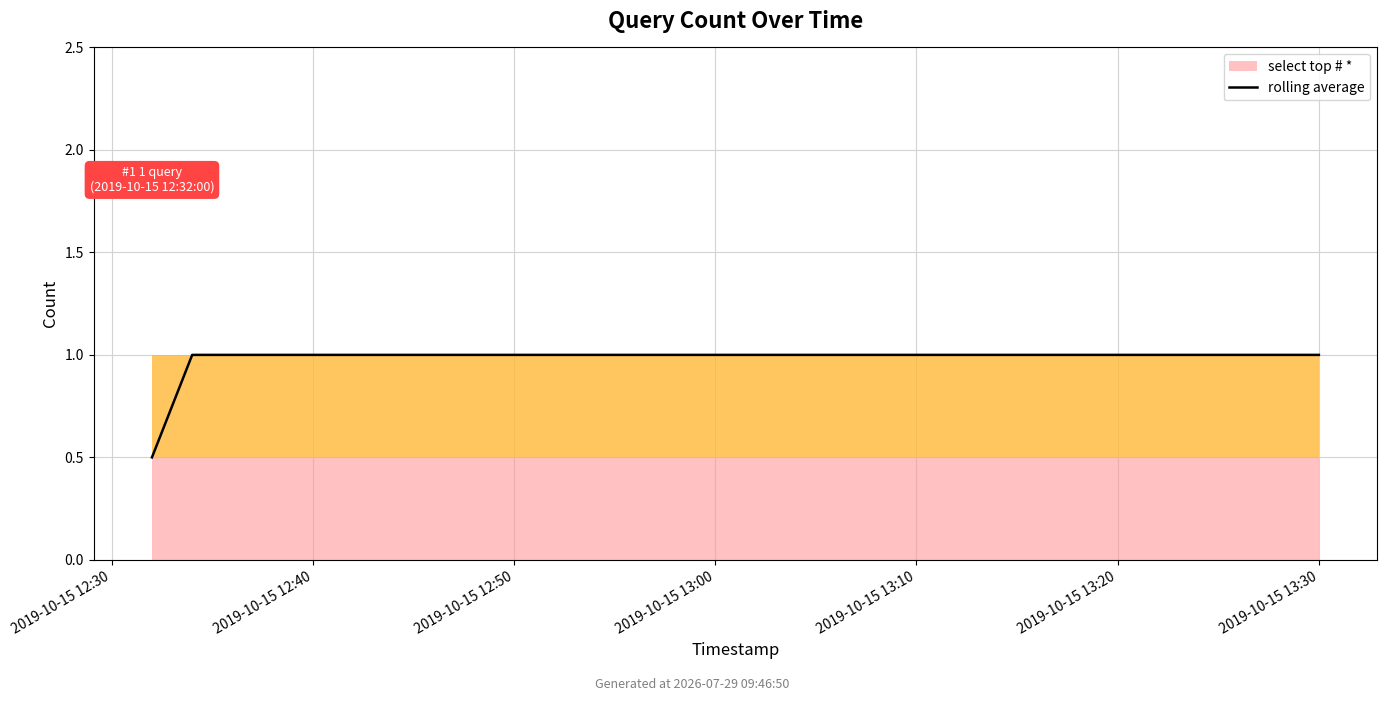

True or false: there are more than 0 points higher than both neighbors.

False